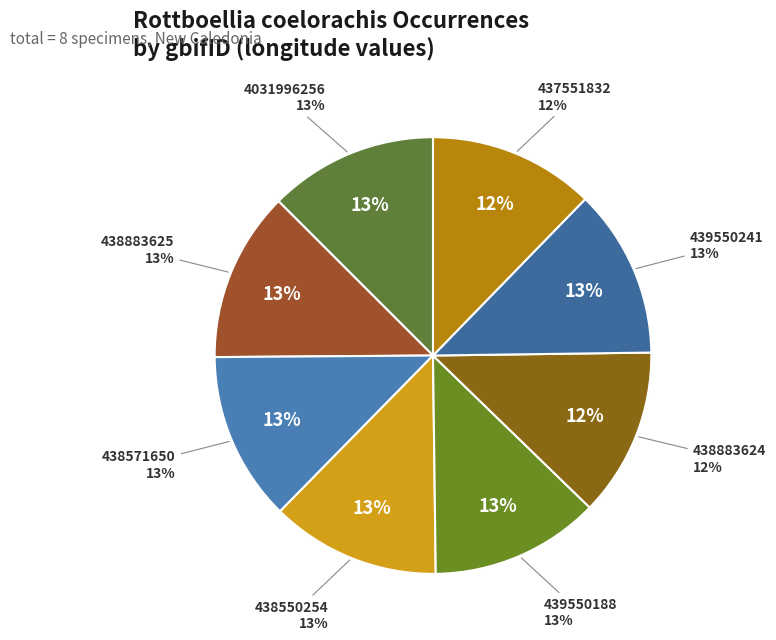

Is it true that 439550188 is 13% of the pie?

True